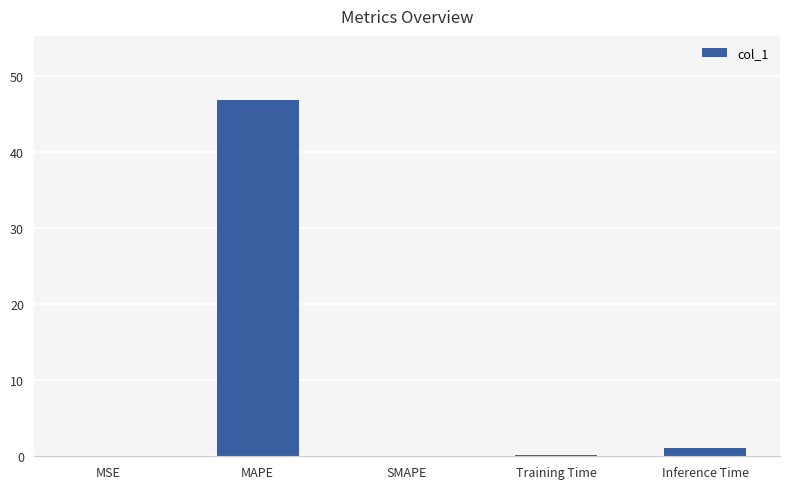

What value does the data have at MAPE?

46.8